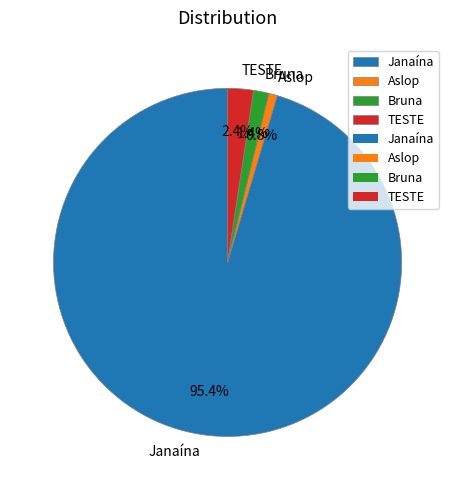

To the nearest percent, what is the combined percentage of TESTE and Aslop?

3%